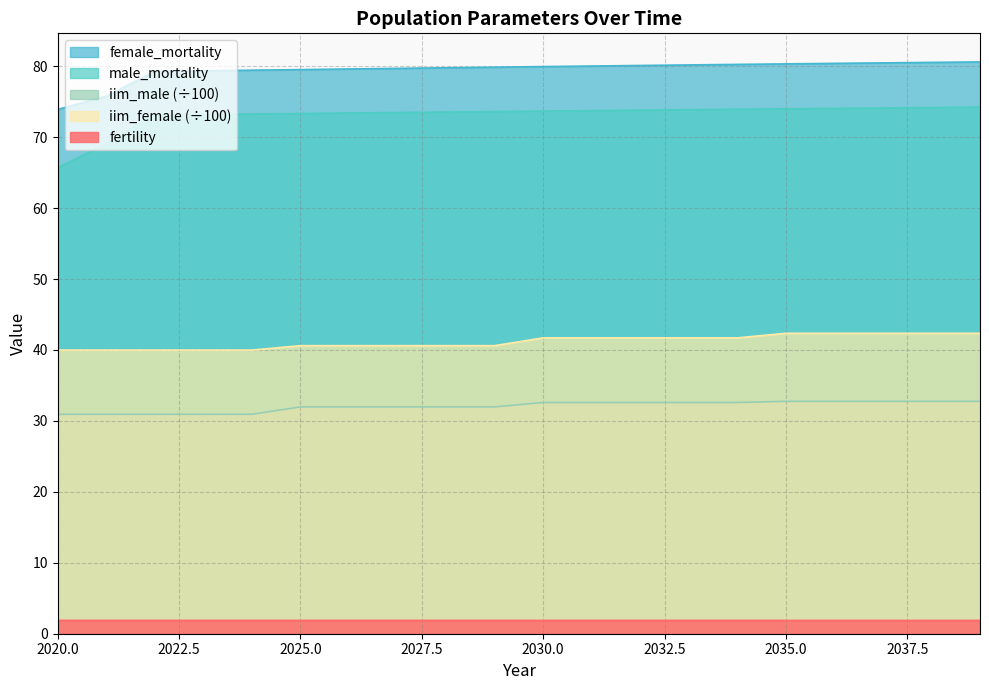

Which category has the lowest value across all series?

2039